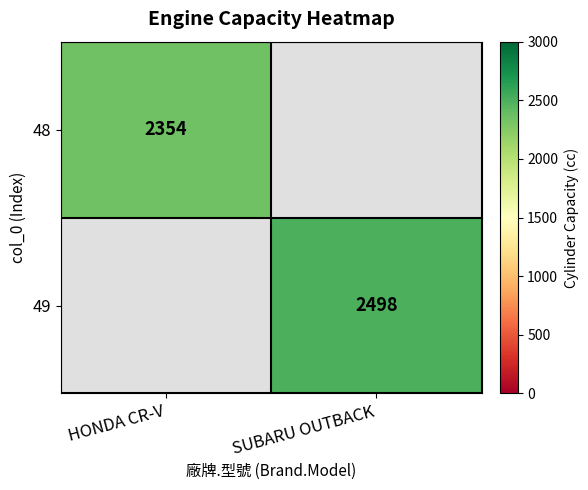

At how many categories does at least one series exceed 2432?

1